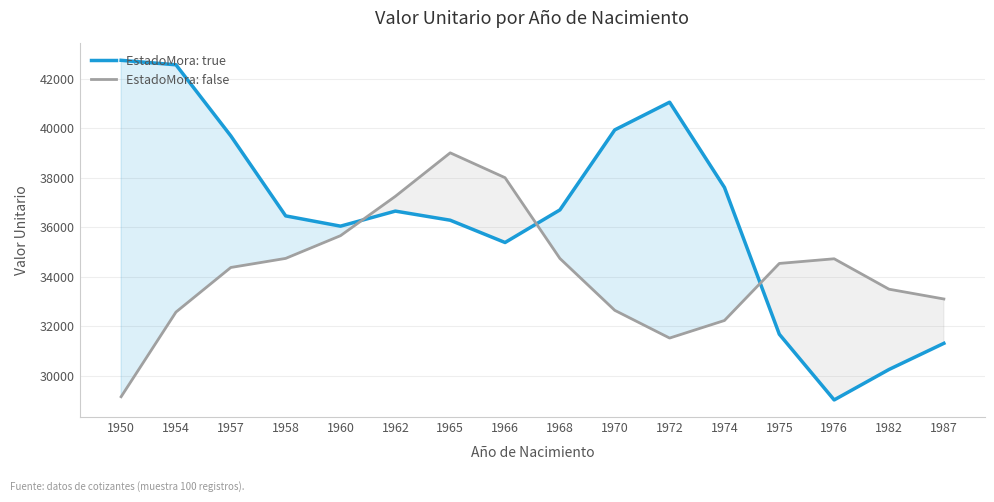

What is the approximate value of EstadoMora: false at 1976?

34724.5